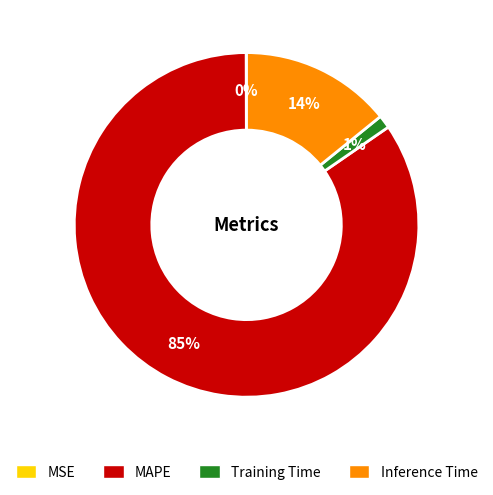

Do Training Time and Inference Time together represent more than half of the pie?

No